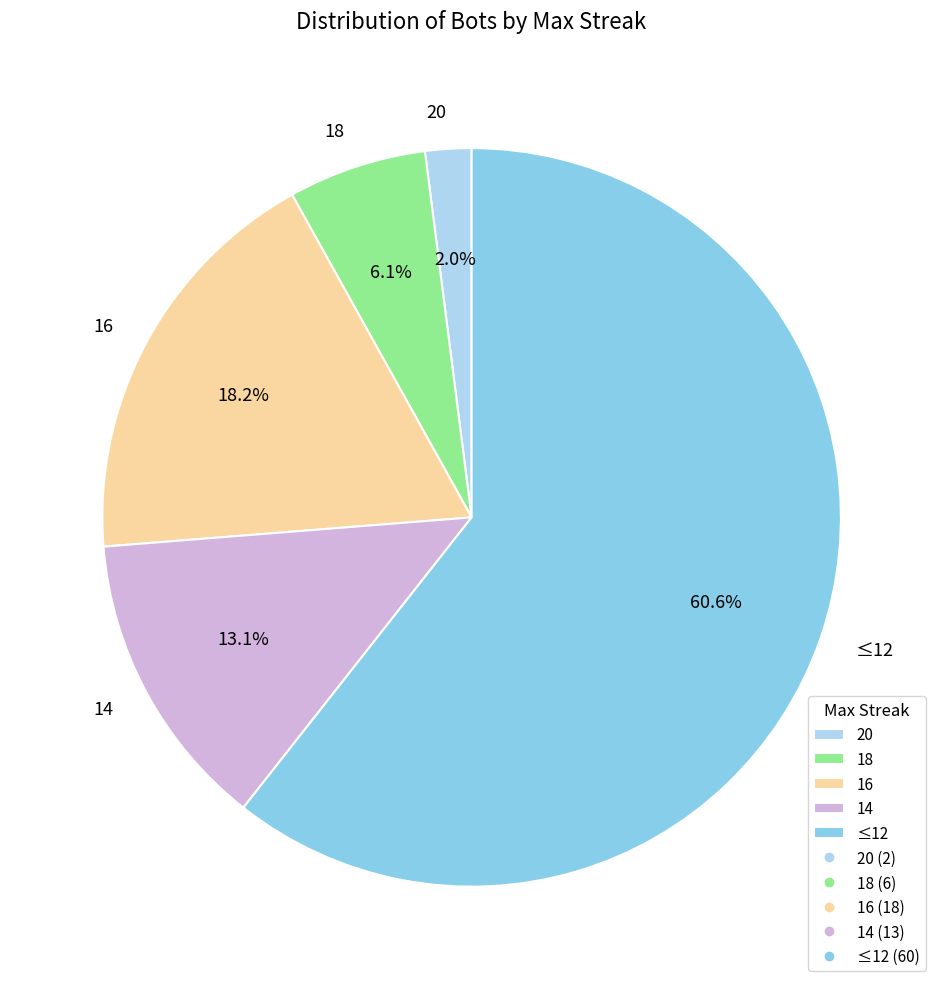

Is 14 the majority of the pie?

No